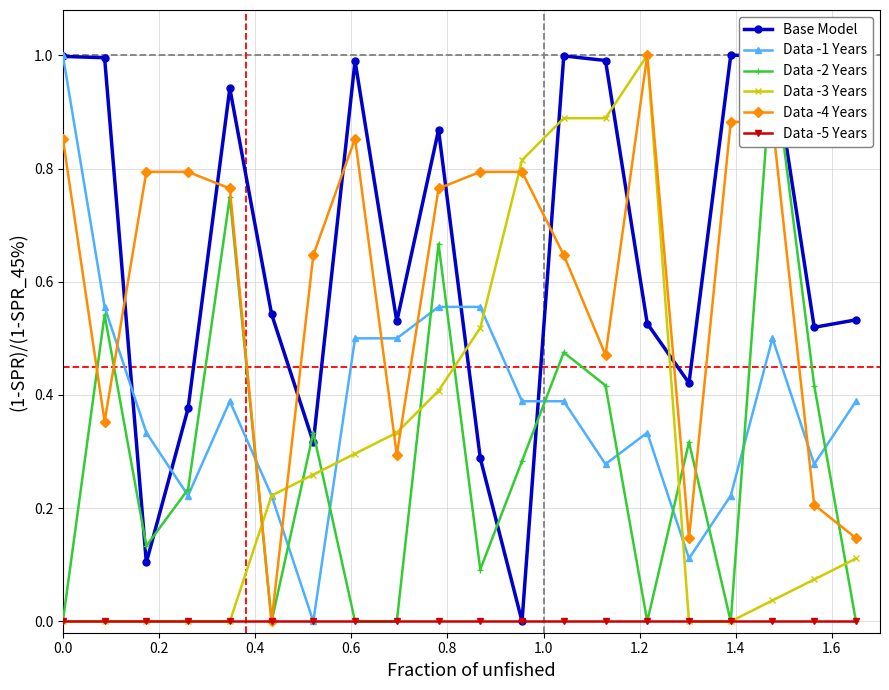

The Data -4 Years series shows 0.5 at 11. True or false?

False